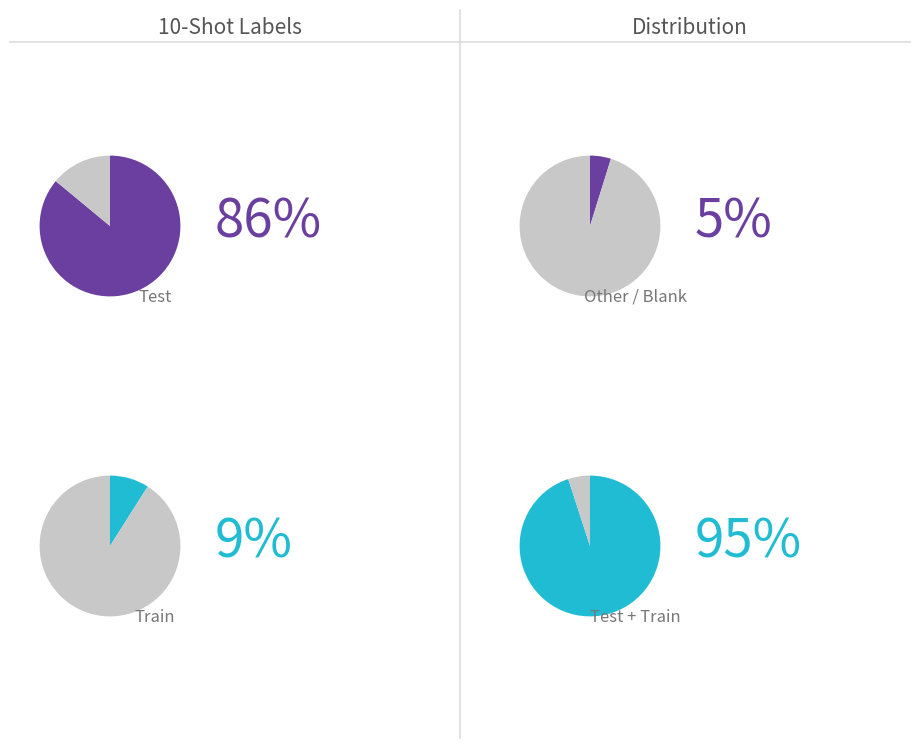

Is there a majority slice in this chart?

Yes